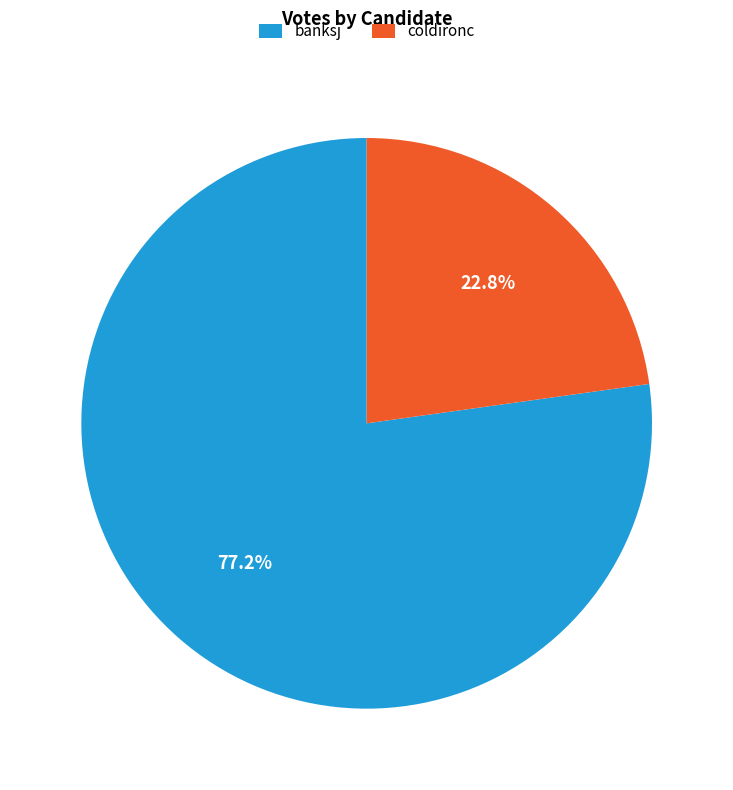

Is there a majority slice in this chart?

Yes